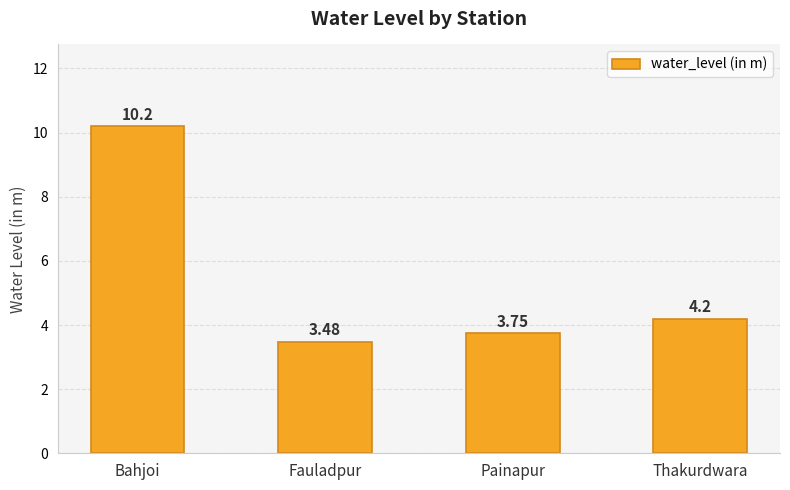

What is the difference between the maximum and minimum values?

6.7